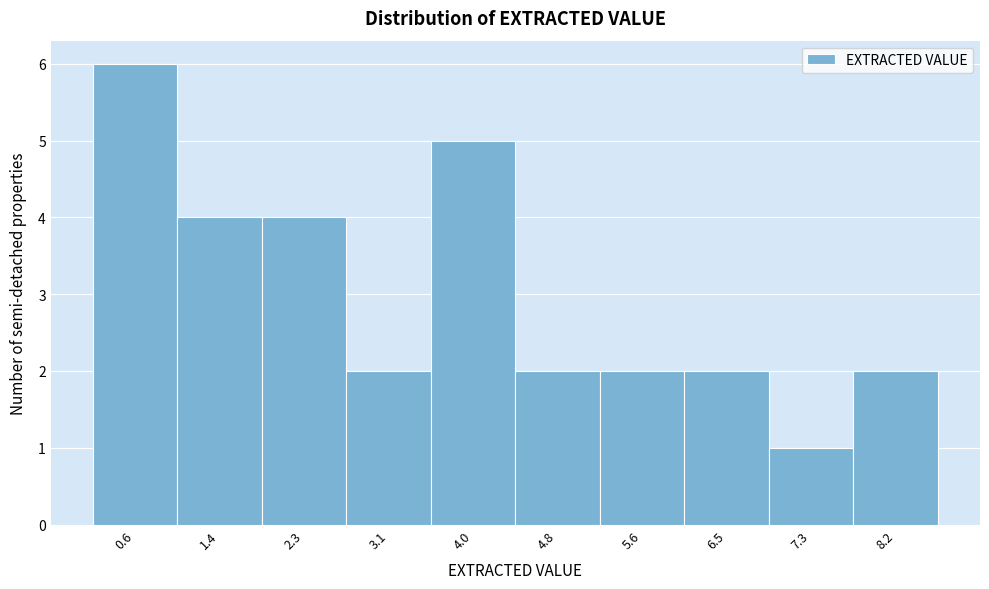

Reading left to right, extract all data points from this chart.

6	4	4	2	5	2	2	2	1	2